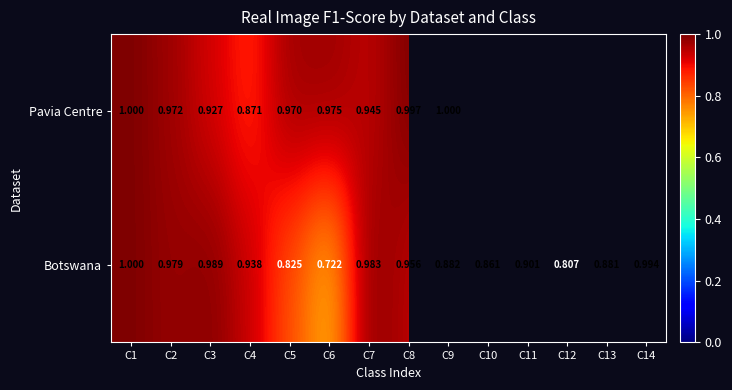

Rank the series at C3 from lowest to highest value.

Pavia Centre, Botswana